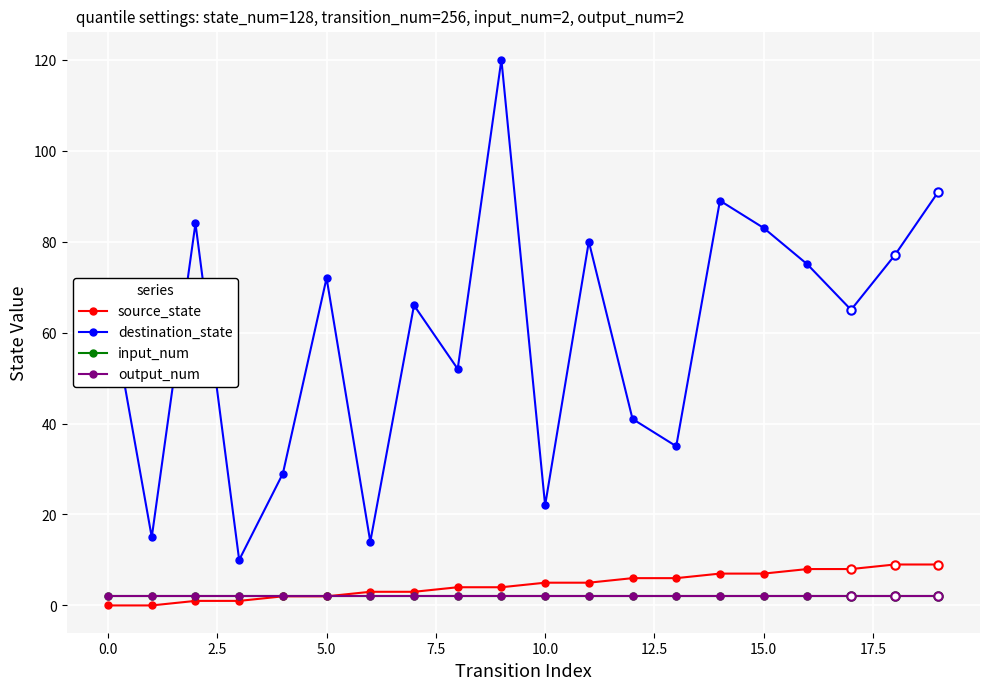

What are all the series names shown in the legend?

source_state, destination_state, input_num, output_num